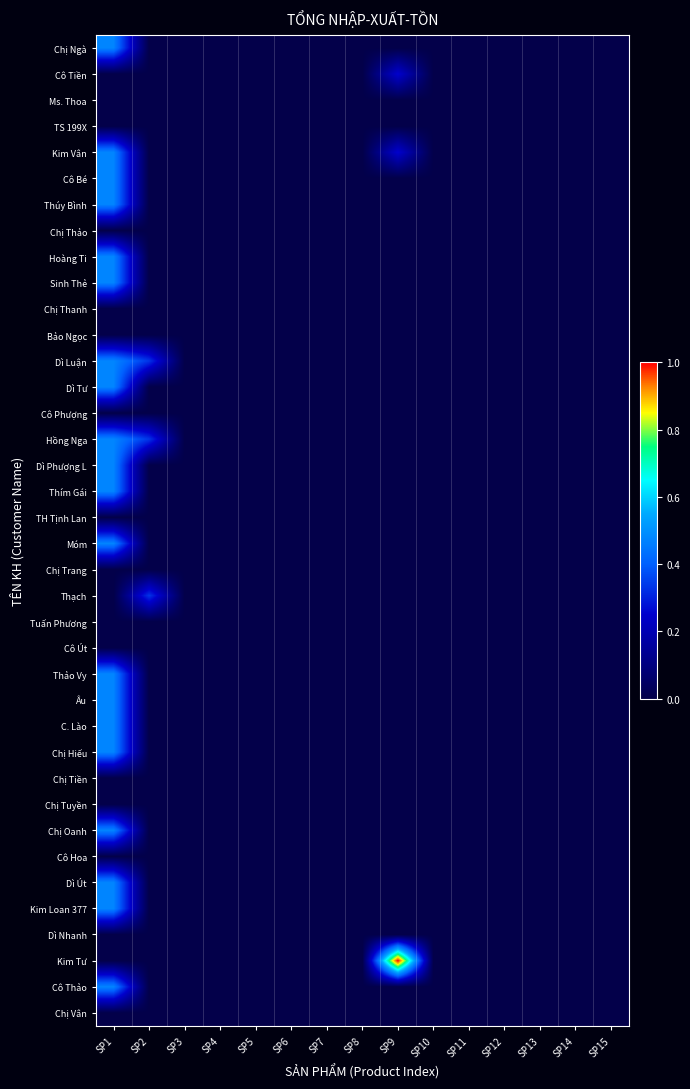

Which series has the largest total across all categories?

Kim Tư